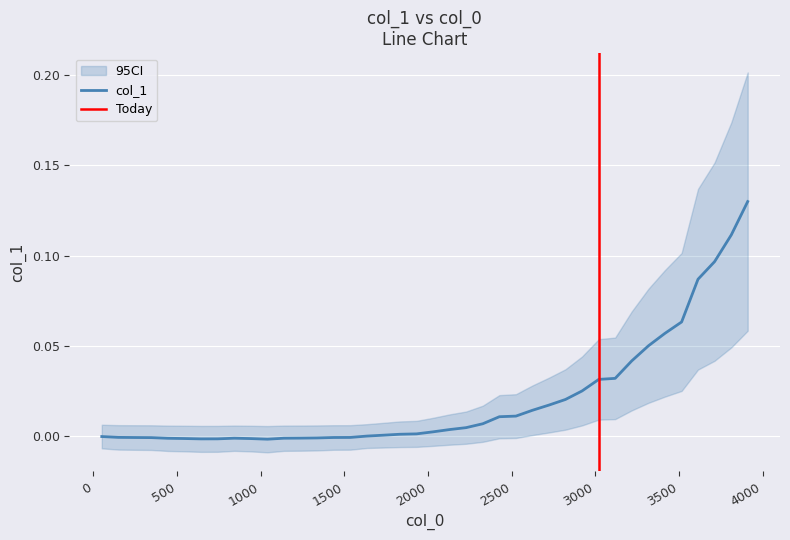

The chart shows a value of 0.0 at 1634. True or false?

False